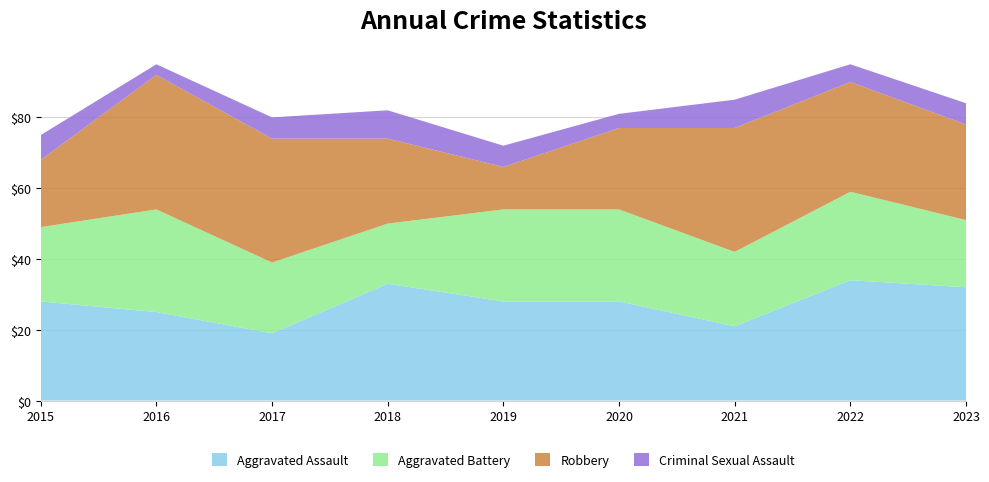

Reading left to right, transcribe all the data shown in this chart.

Aggravated Assault: 2015=28	2016=25	2017=19	2018=33	2019=28	2020=28	2021=21	2022=34	2023=32
Aggravated Battery: 2015=21	2016=29	2017=20	2018=17	2019=26	2020=26	2021=21	2022=25	2023=19
Robbery: 2015=19	2016=38	2017=35	2018=24	2019=12	2020=23	2021=35	2022=31	2023=27
Criminal Sexual Assault: 2015=7	2016=3	2017=6	2018=8	2019=6	2020=4	2021=8	2022=5	2023=6